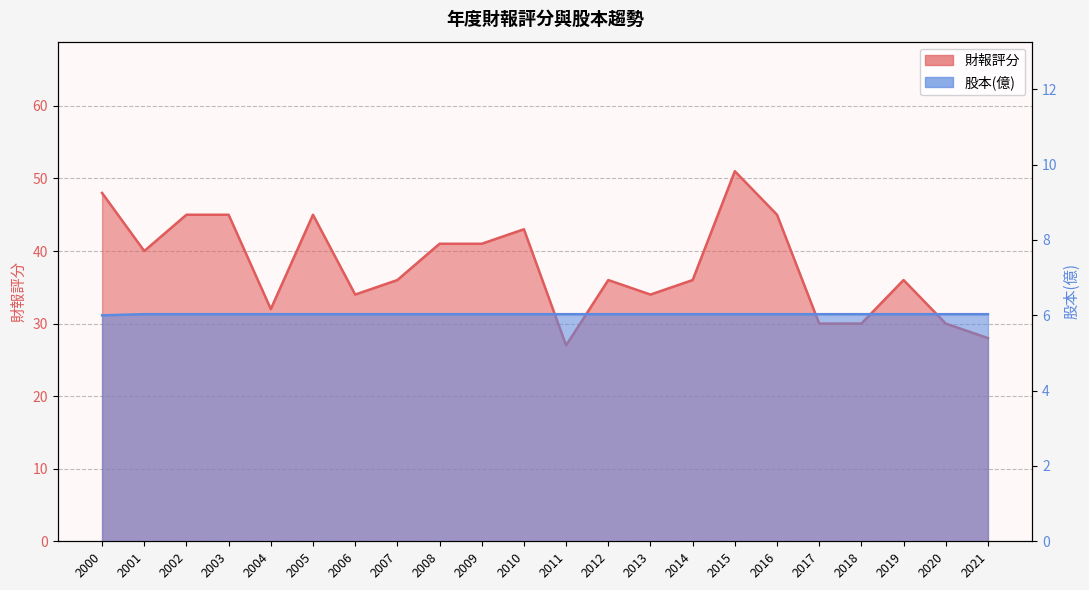

Read the 股本(億) value at 2011.

6.0